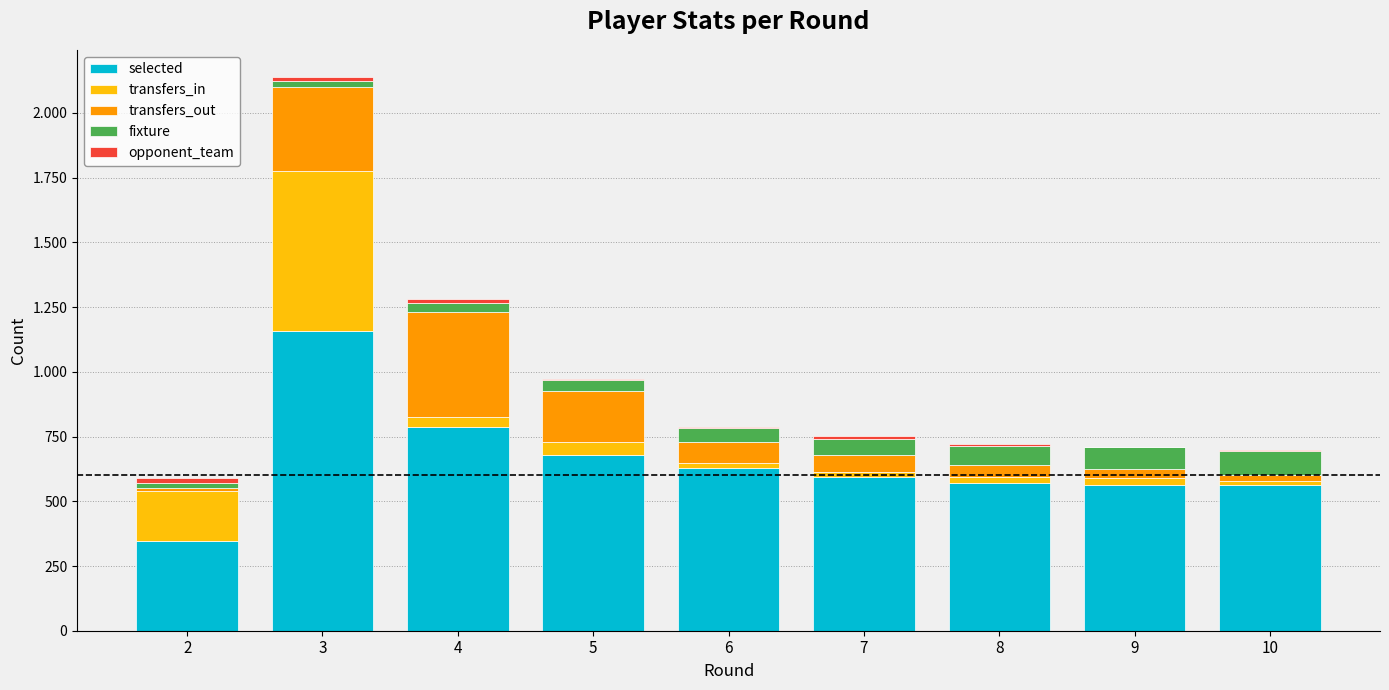

What is the difference between the second highest and minimum values in the transfers_in series?

177